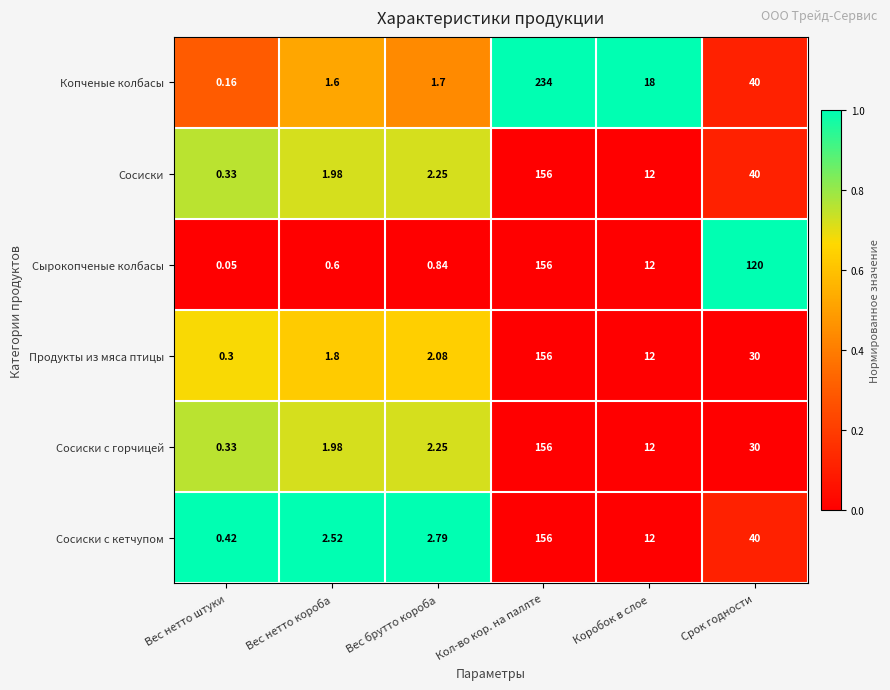

Where does the Сосиски с горчицей series first go above 12?

Кол-во кор. на паллте